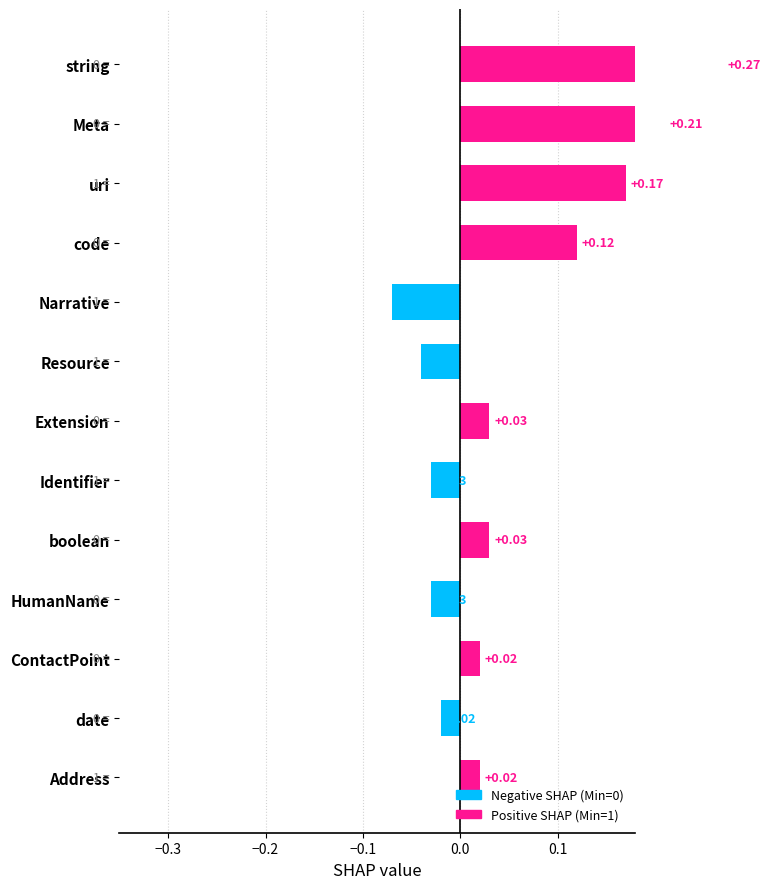

What is the greatest value displayed?

0.3